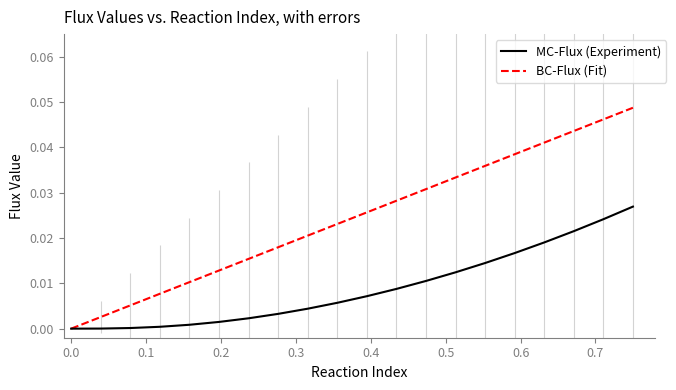

Which series has the largest total across all categories?

BC-Flux (Fit)